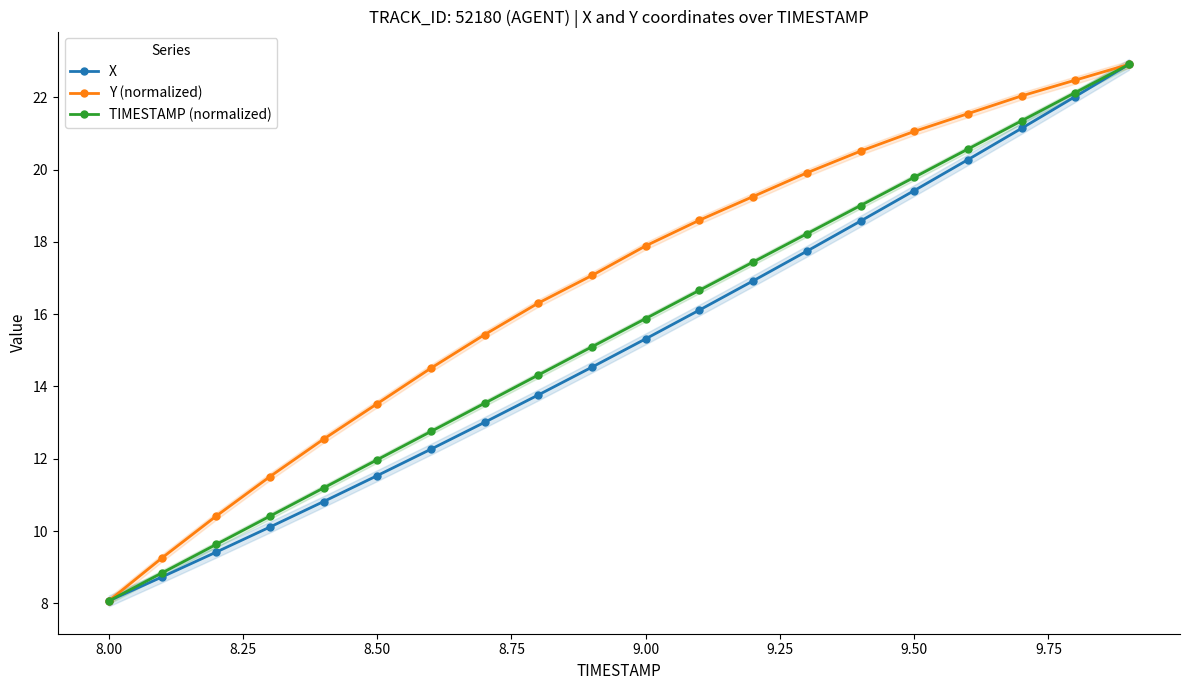

Rank the series by their average value, from highest to lowest.

Y (normalized), TIMESTAMP (normalized), X